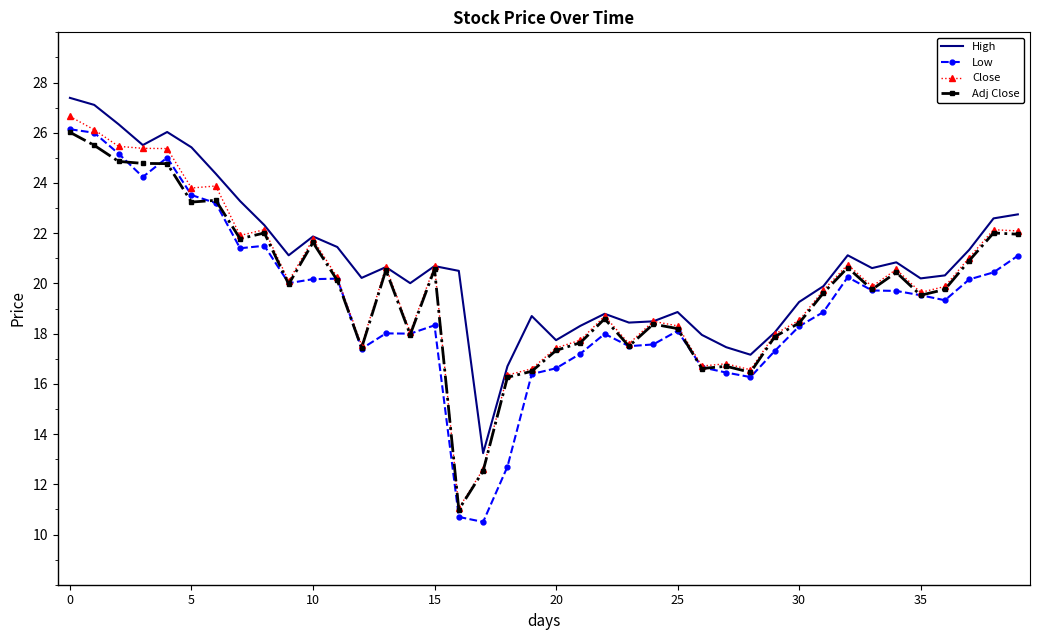

Which series has the largest total across all categories?

High